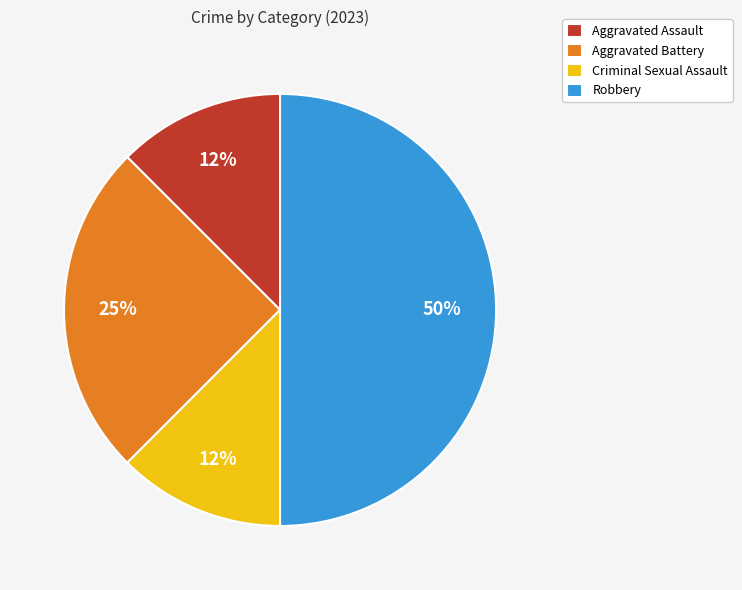

Does Criminal Sexual Assault represent more than half of the total?

No